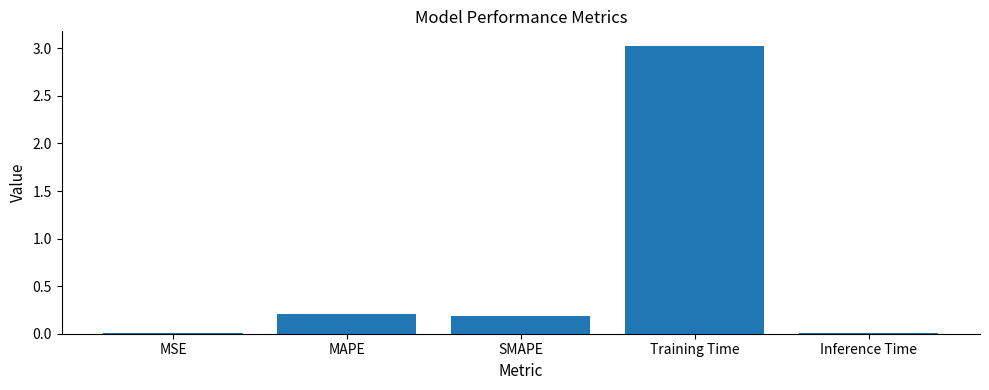

Count the number of data series in this chart.

1